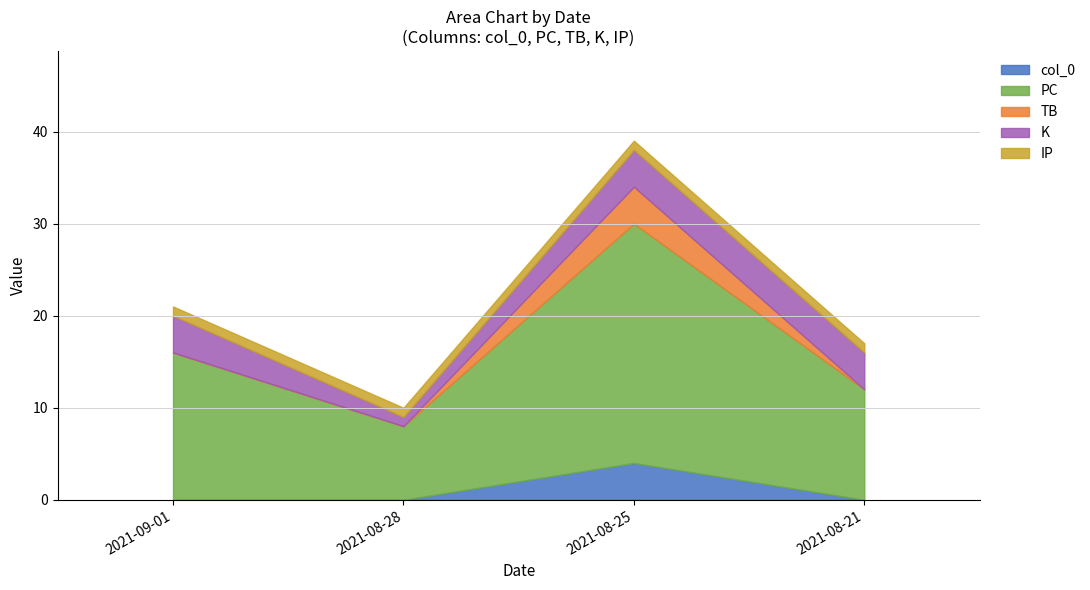

In PC, how many points are higher than both neighbors (excluding endpoints)?

1